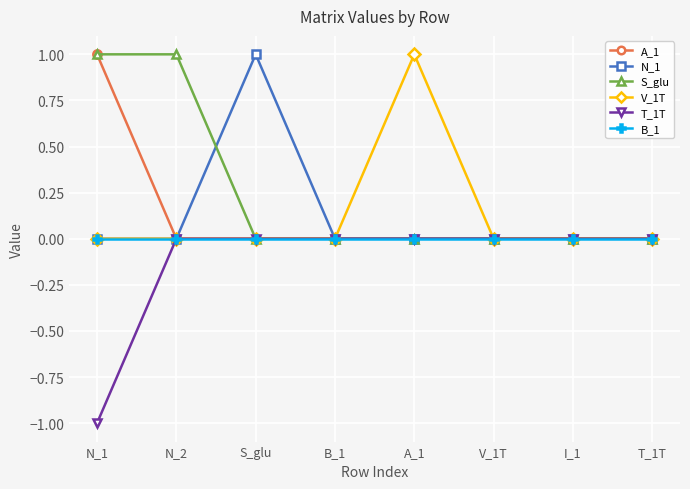

Is the value of T_1T at N_1 greater than the value of N_1 at V_1T?

No